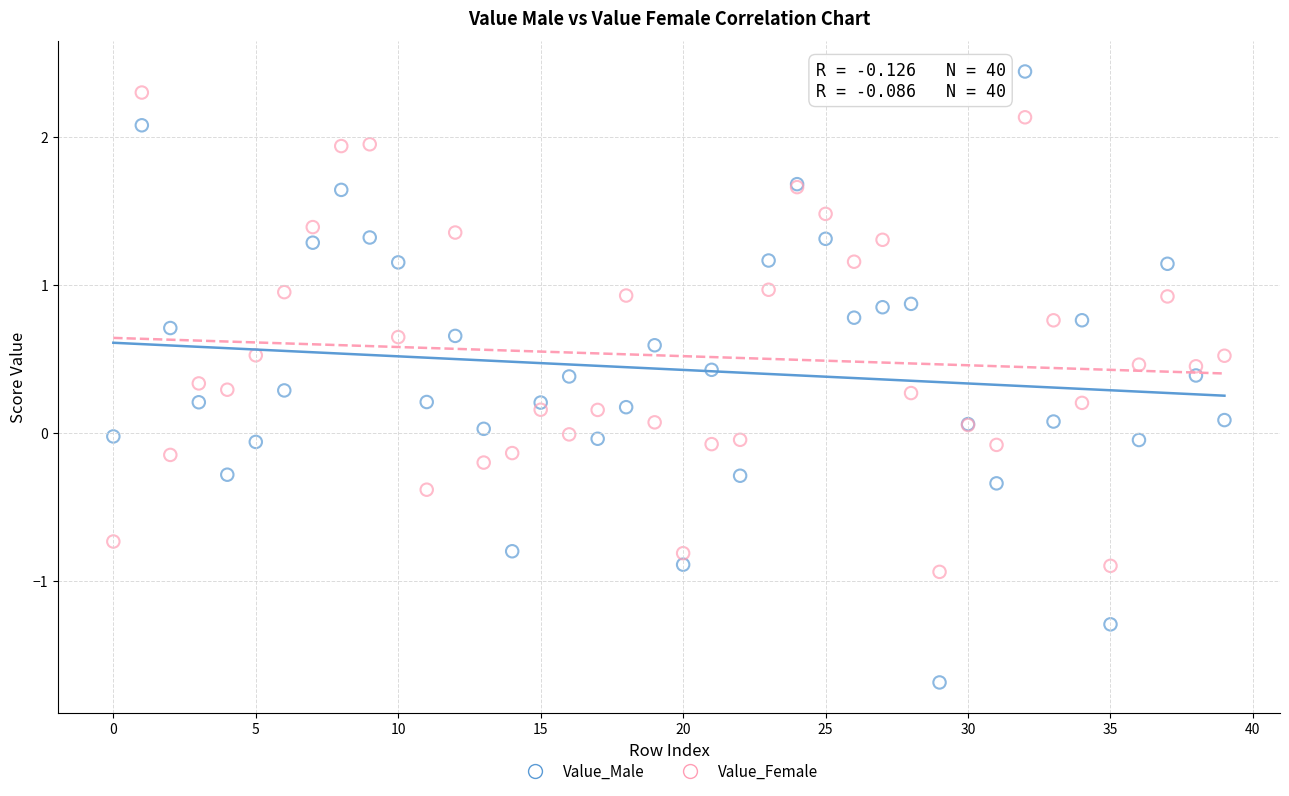

Which series has the largest Y range (max minus min)?

Value_Male